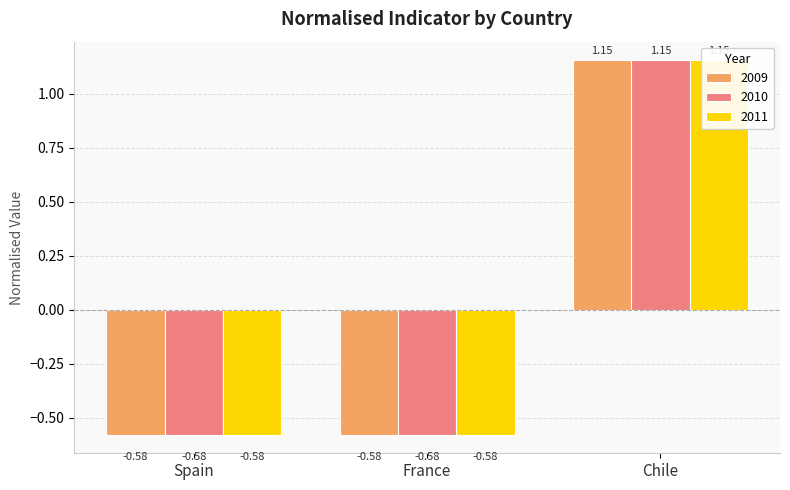

What value does the 2009 series have at Spain?

-0.6